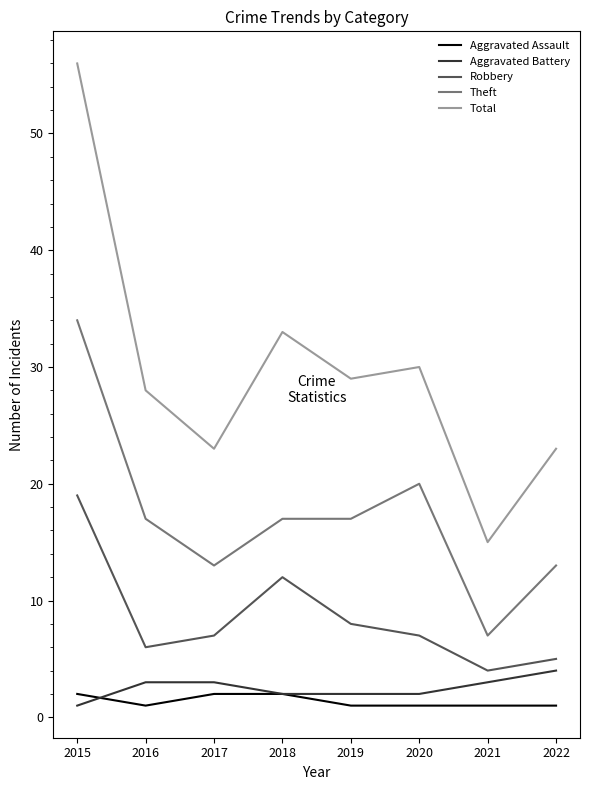

At which category is the sum across all series the highest?

2015